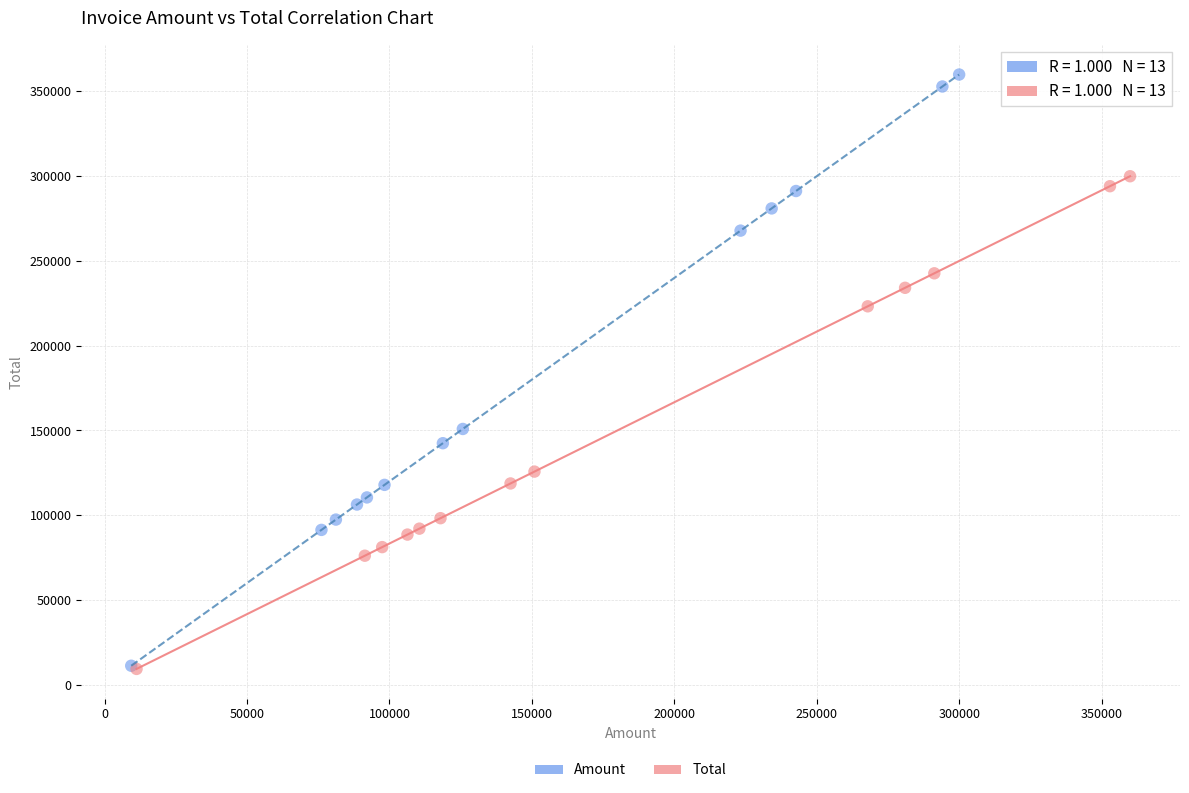

Which series has the widest spread of Y values?

Amount